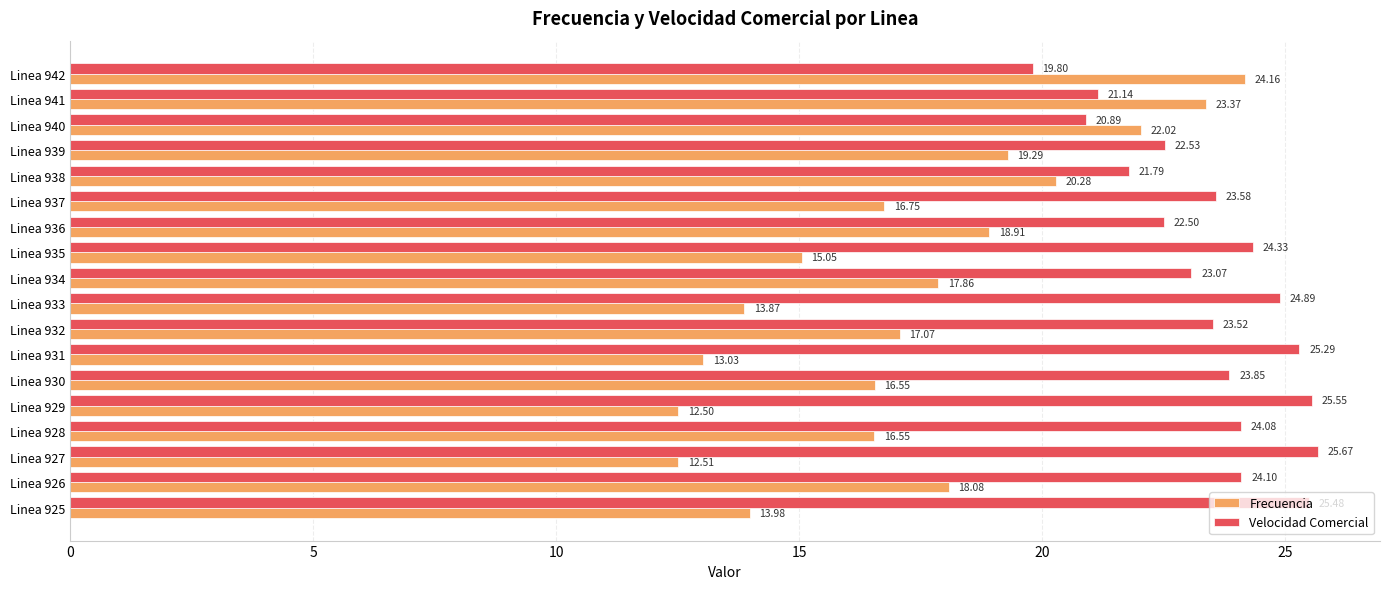

At which category is the sum across all series the highest?

Linea 941